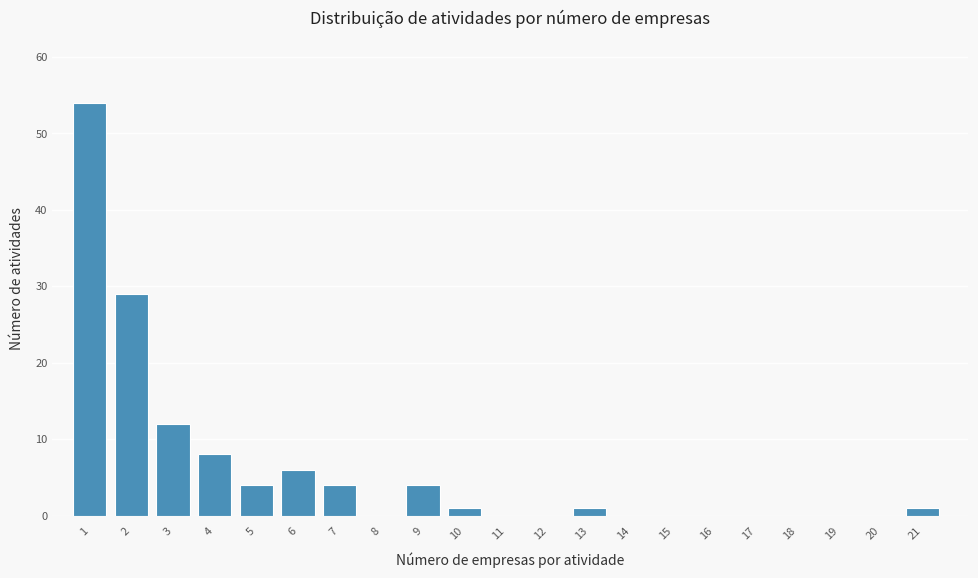

Reading left to right, list all the values displayed in this chart.

1=54	2=29	3=12	4=8	5=4	6=6	7=4	8=0	9=4	10=1	11=0	12=0	13=1	14=0	15=0	16=0	17=0	18=0	19=0	20=0	21=1